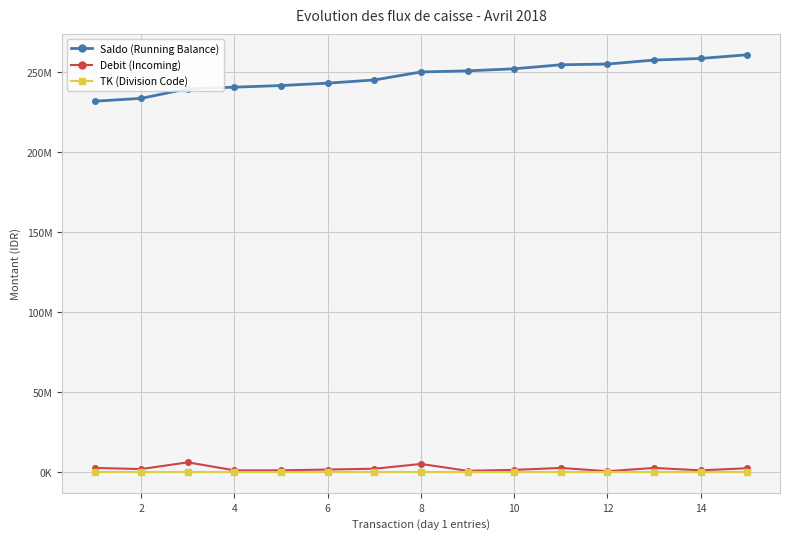

Does the chart have visible grid lines?

Yes